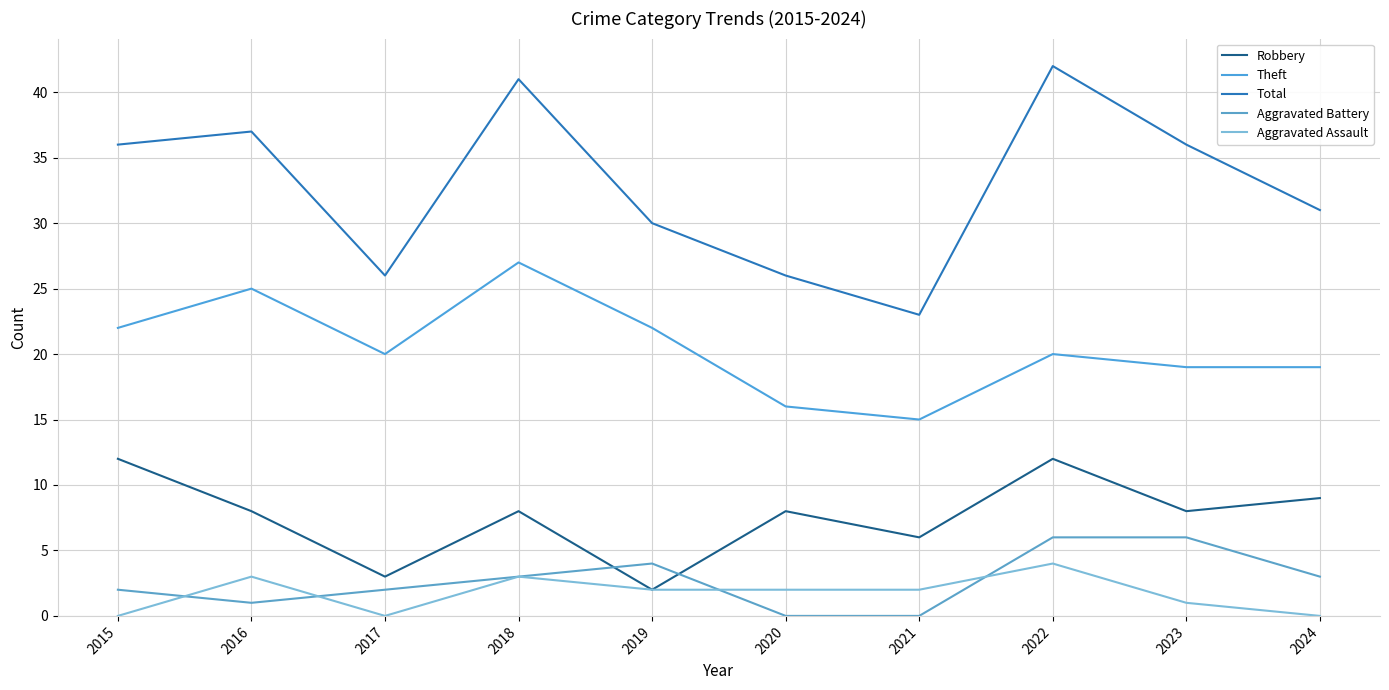

What is the difference between the Total values at 2020 and 2018?

15